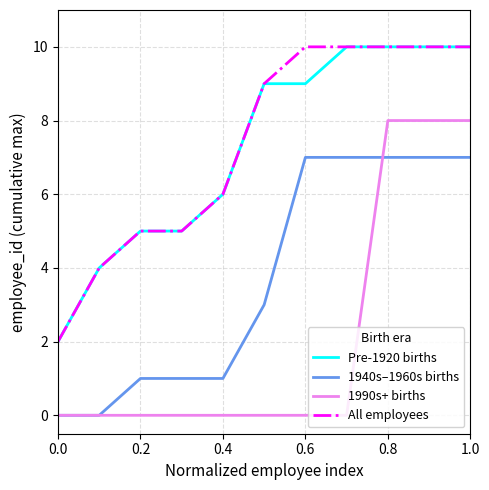

How many lines are shown in the chart?

4